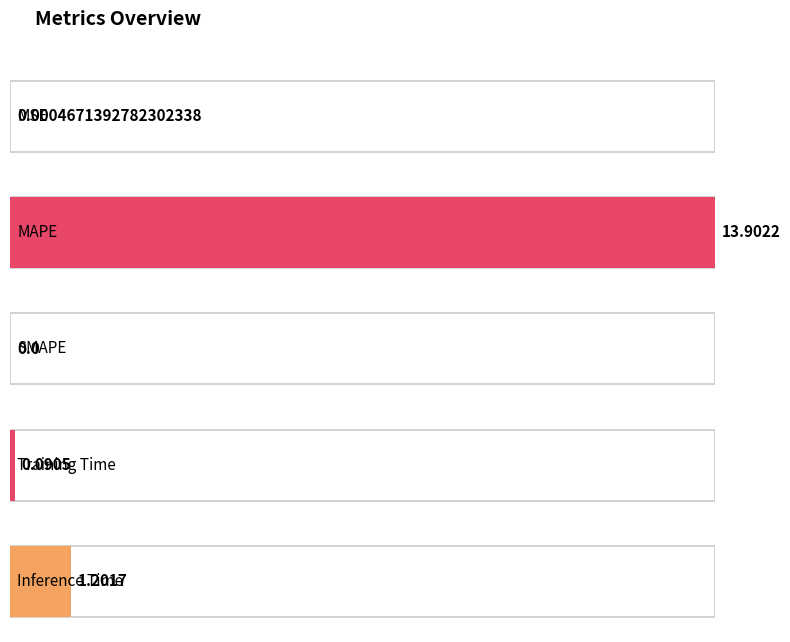

What is the value of the 2nd bar from the left?

13.9